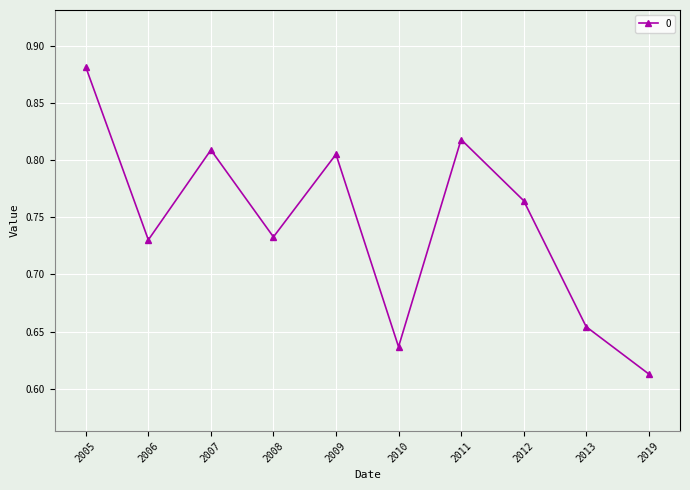

True or false: the data shows 1.4 at 2012.

False